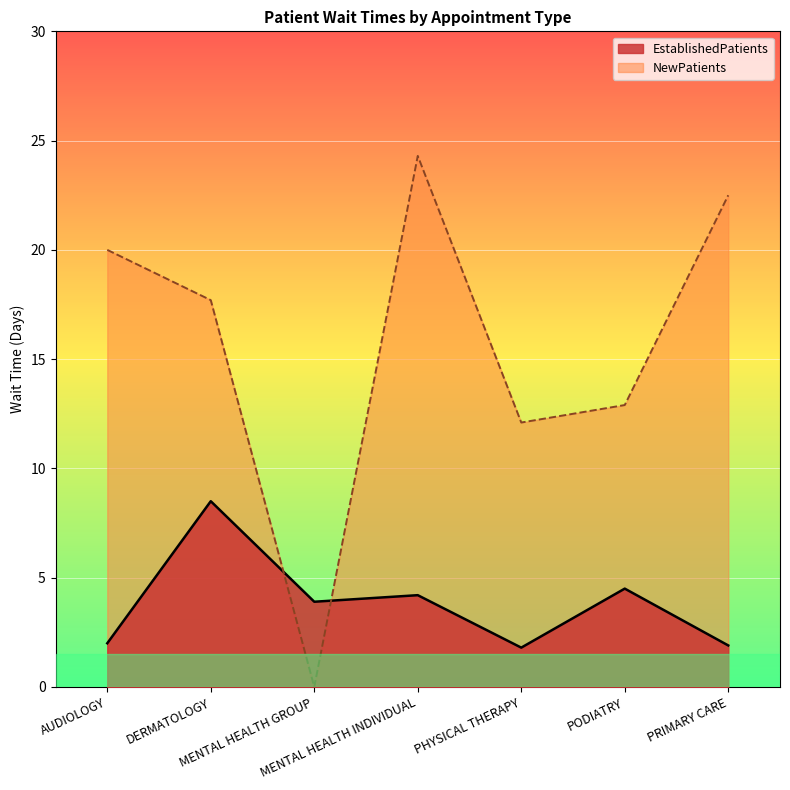

What is the average value of the EstablishedPatients series?

3.8